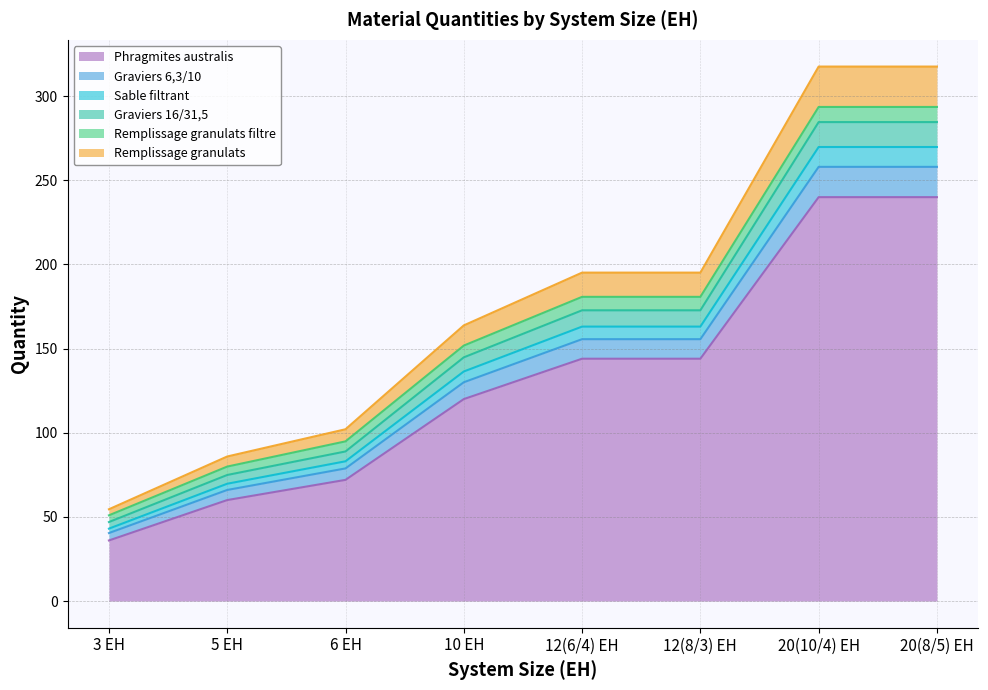

Between 12(6/4) EH and 10 EH, which is larger?

12(6/4) EH